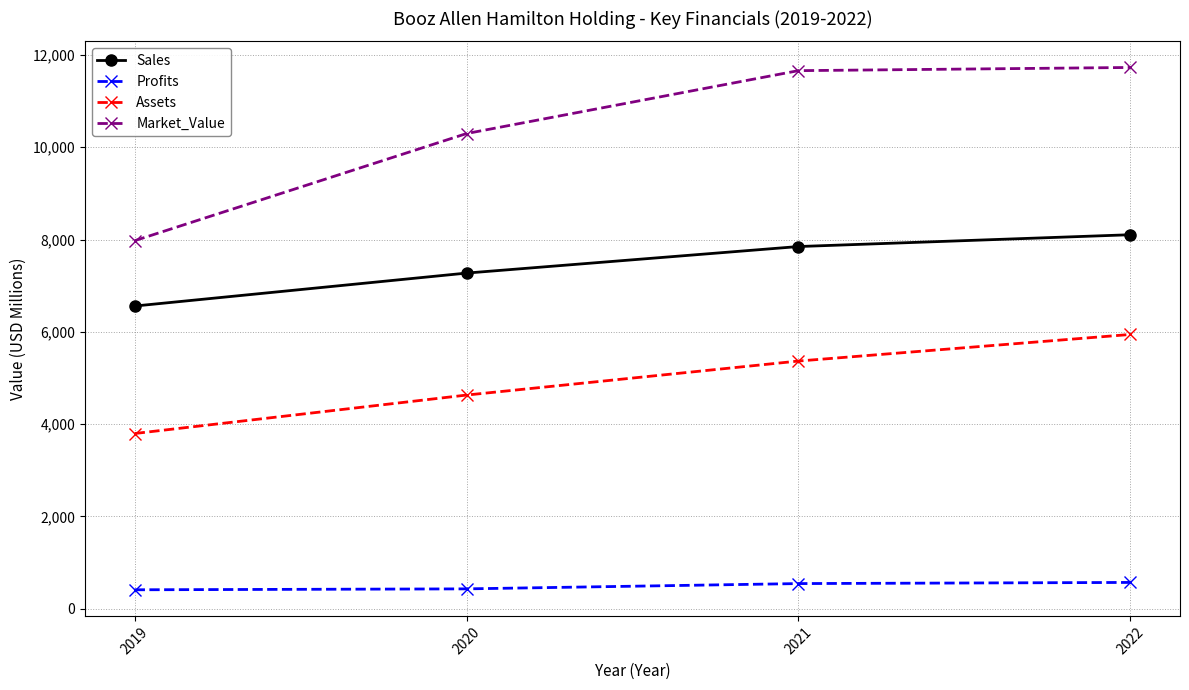

True or false: Market_Value and Profits cross at least once.

False